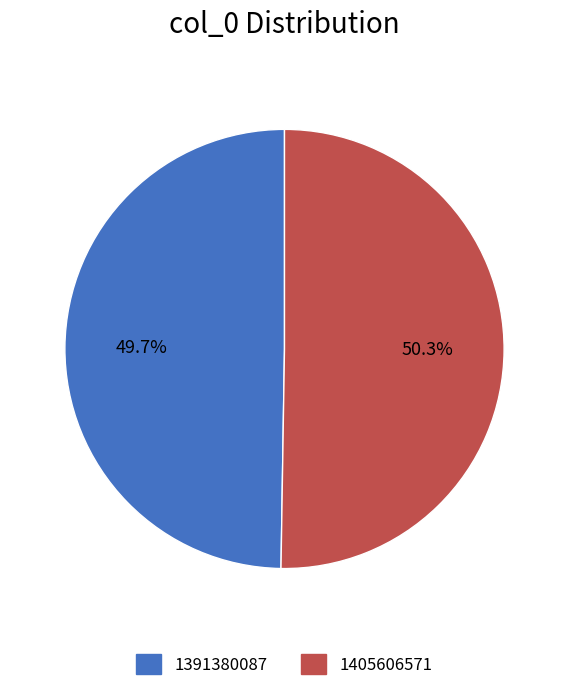

To the nearest percent, what is the difference between the largest and smallest slice percentages?

1%